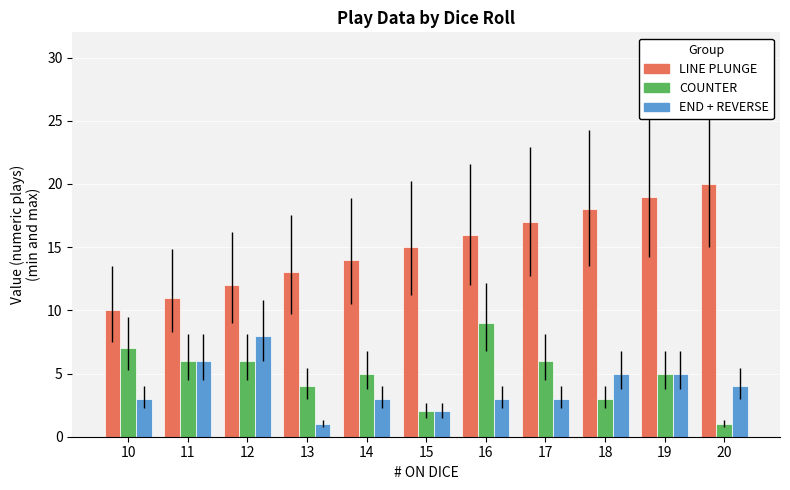

What are all the series names shown in the legend?

LINE PLUNGE, COUNTER, END + REVERSE